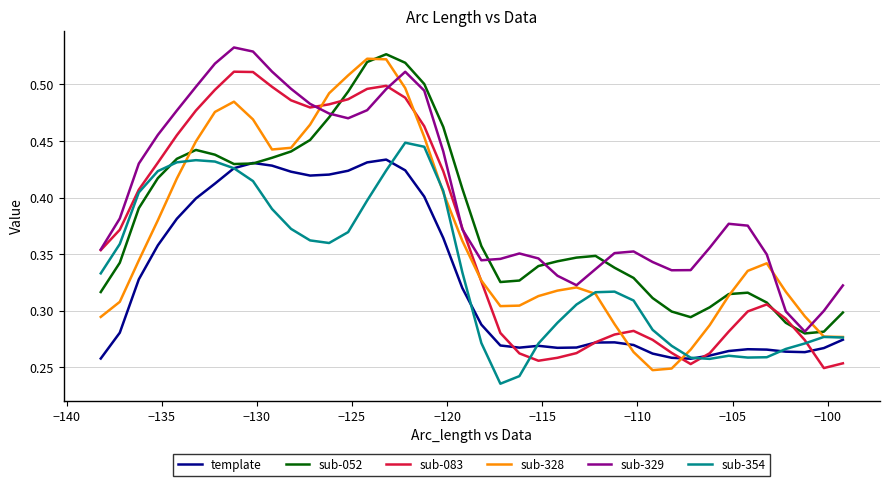

Which series has the largest total across all categories?

sub-329